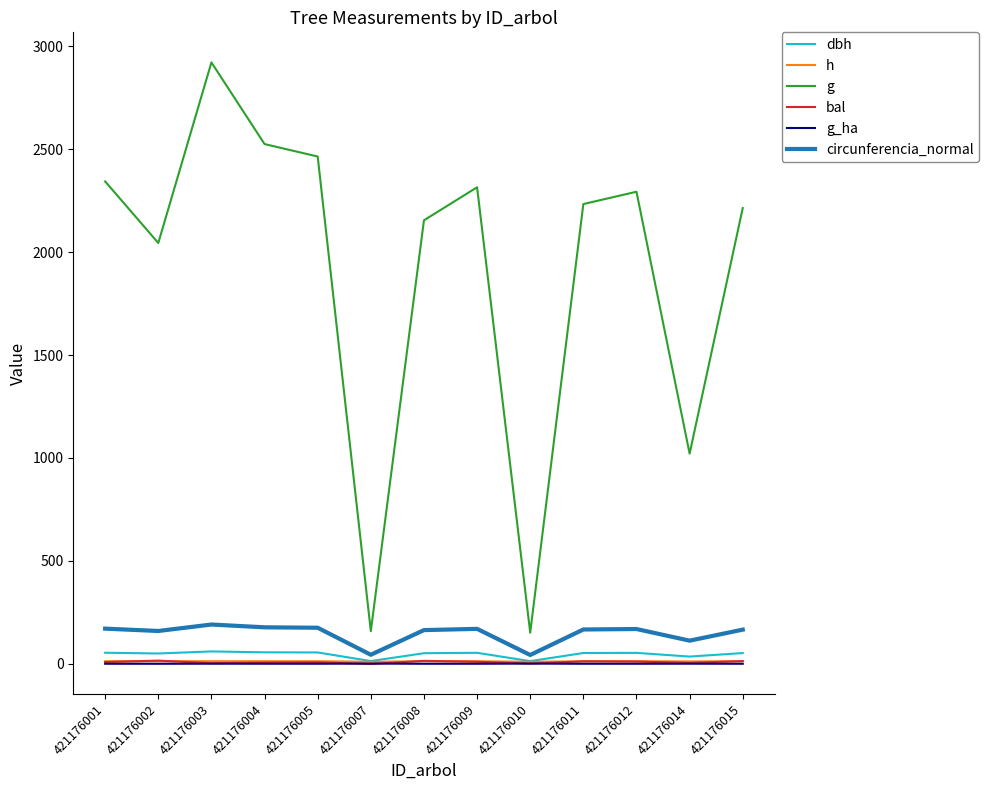

What is the maximum value shown in the chart?

2920.4